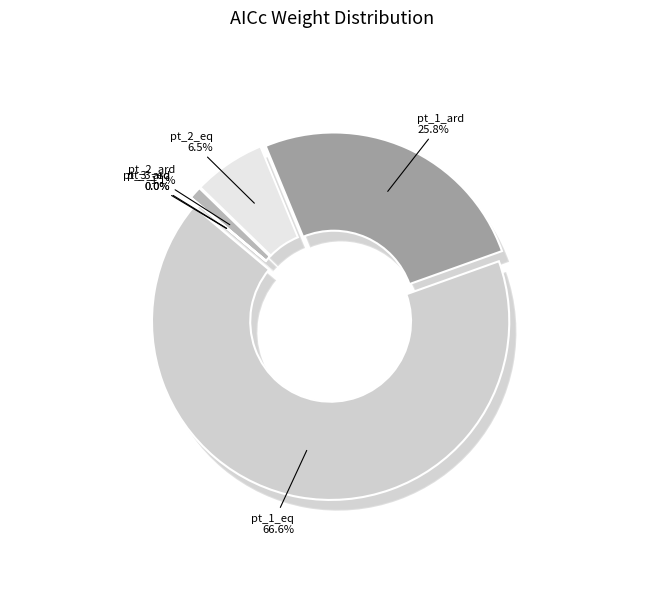

Is there any slice that represents more than half of the pie?

Yes